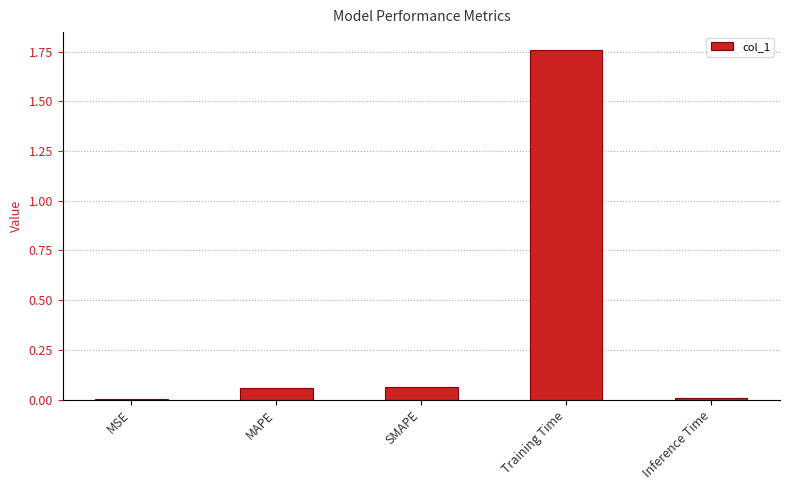

Is it true that the value at Training Time is 3.0?

False